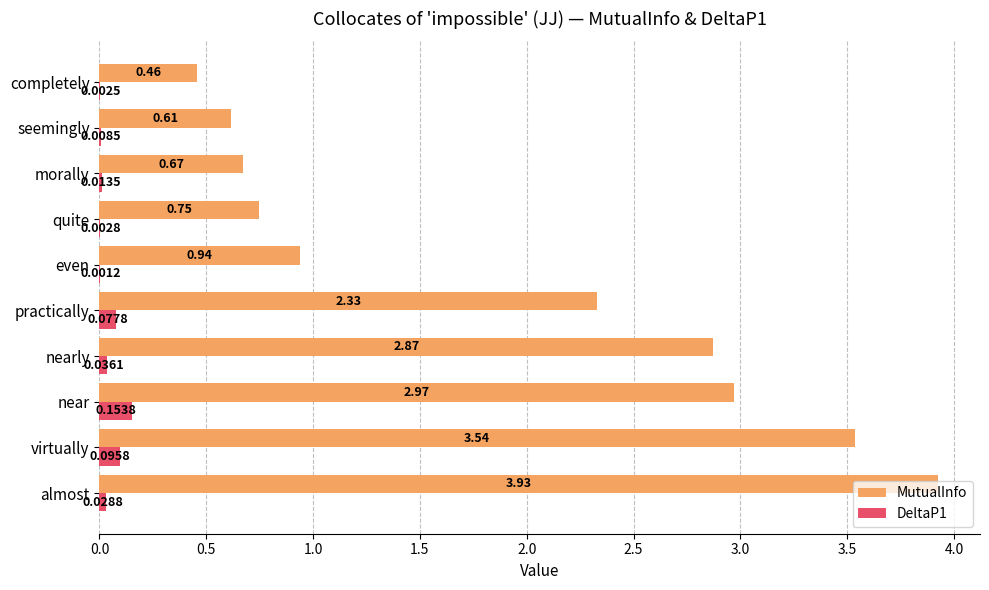

What are all the series names shown in the legend?

MutualInfo, DeltaP1